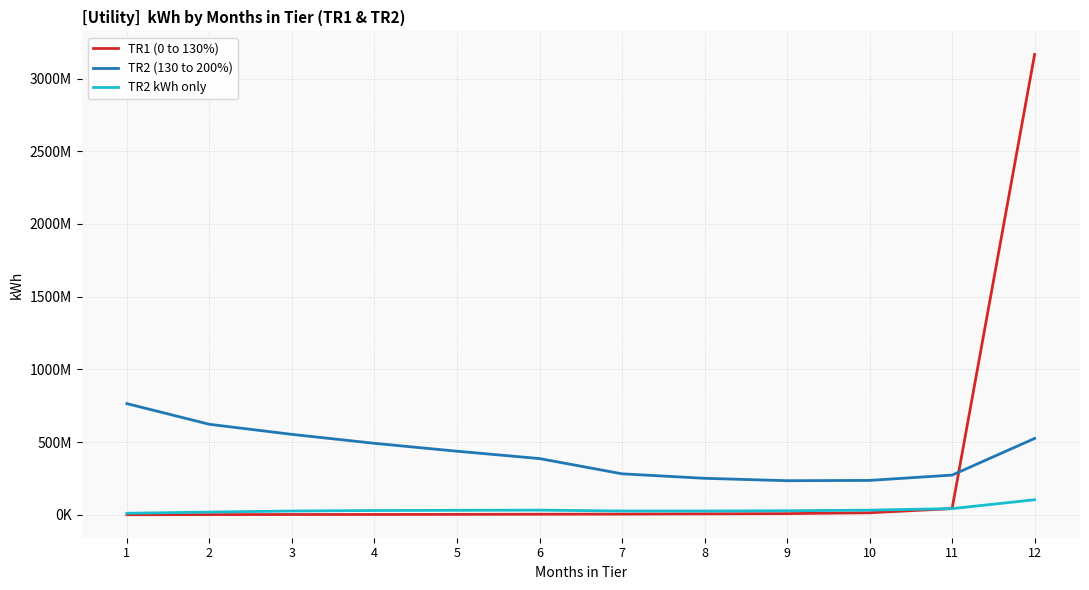

At how many categories does at least one series exceed 2935617504?

1